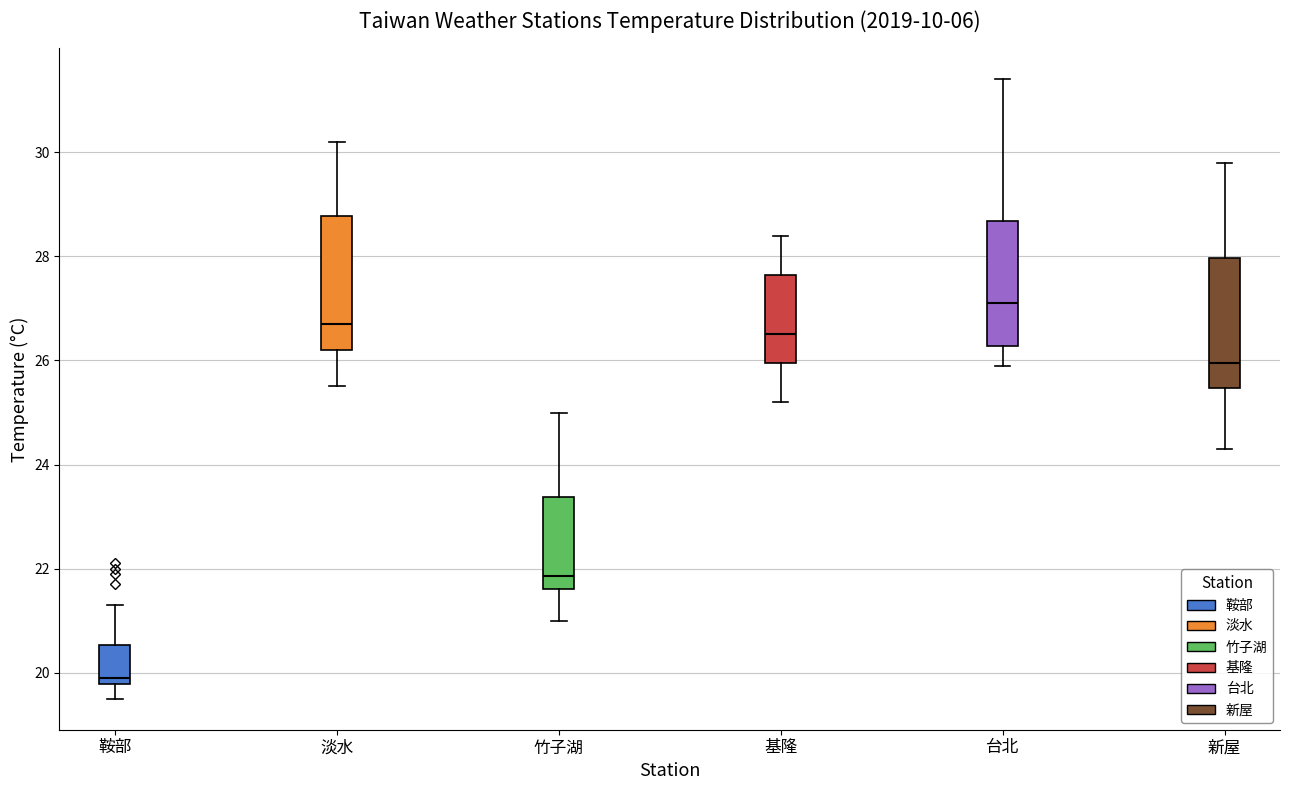

Reading left to right, transcribe this box plot: for each box, give where its median line is, the range the box spans, and where its two whiskers end, as read against the y-axis. The values are not printed on the chart, so give them approximately, as read against the axis.

鞍部: median 20.0, box 19.8 to 20.6, whiskers 19.6 to 21.4
淡水: median 26.8, box 26.2 to 28.8, whiskers 25.6 to 30.2
竹子湖: median 21.8, box 21.6 to 23.4, whiskers 21.0 to 25.0
基隆: median 26.6, box 26.0 to 27.6, whiskers 25.2 to 28.4
台北: median 27.2, box 26.2 to 28.6, whiskers 26.0 to 31.4
新屋: median 26.0, box 25.4 to 28.0, whiskers 24.4 to 29.8